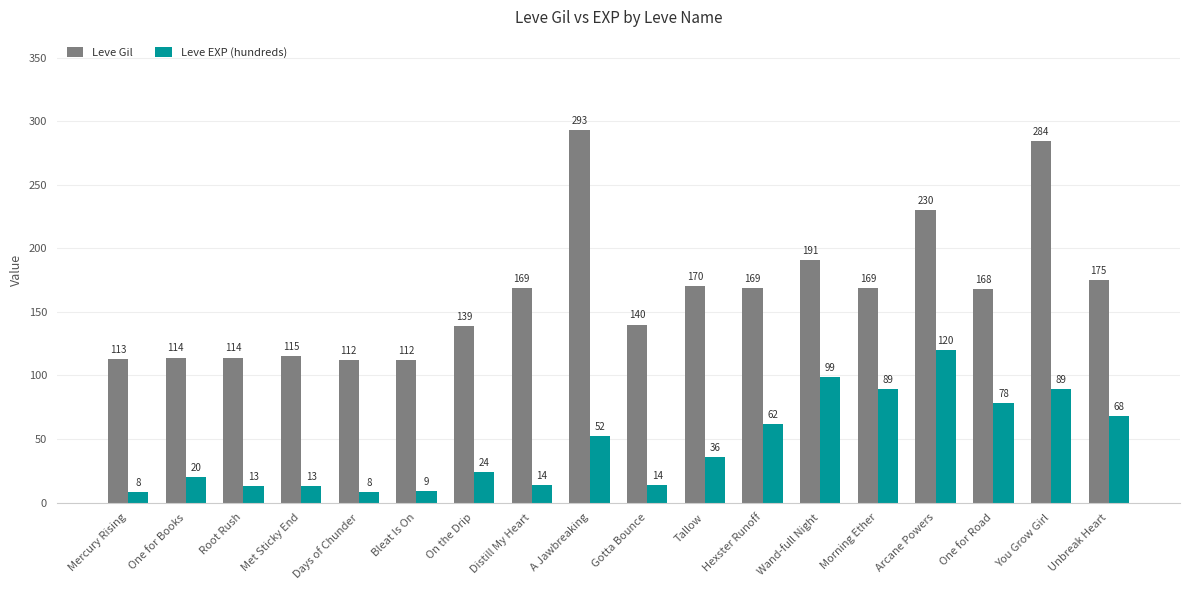

True or false: Leve EXP (hundreds) has a value of 20 at One for Books.

True